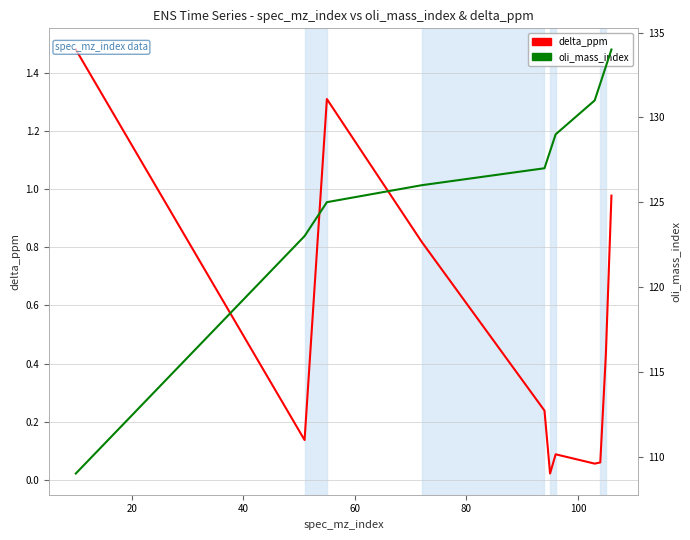

In delta_ppm, how many points are lower than both neighbors (excluding endpoints)?

3